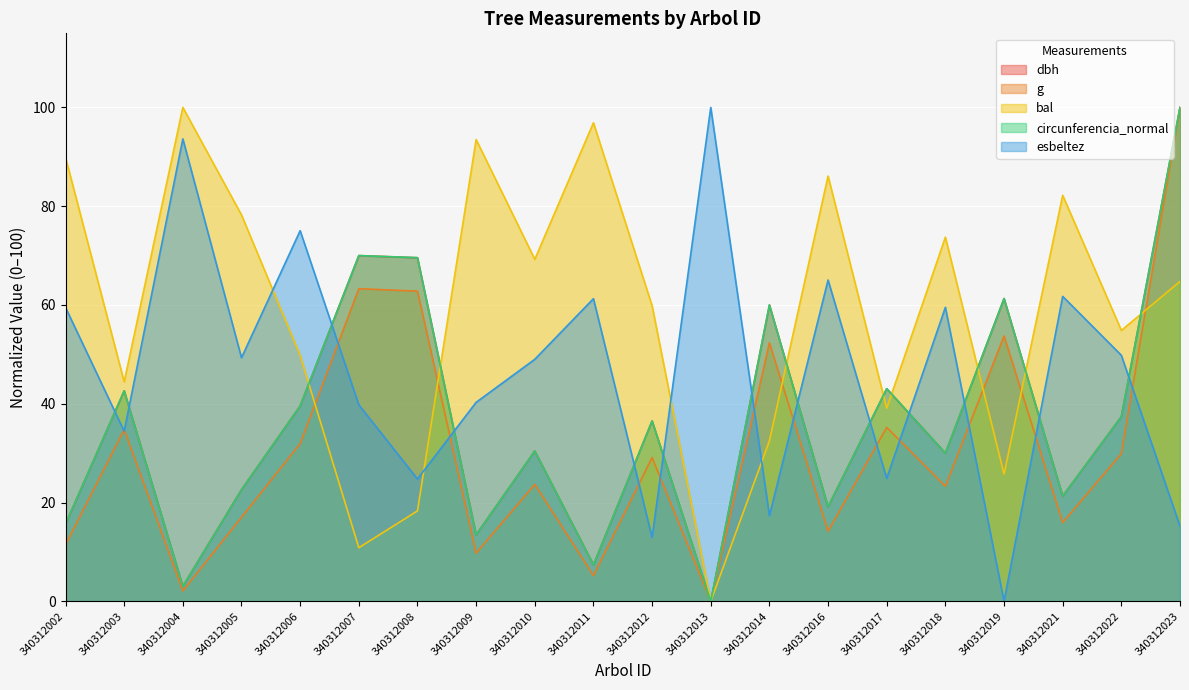

Which series has the largest range (max minus min)?

dbh